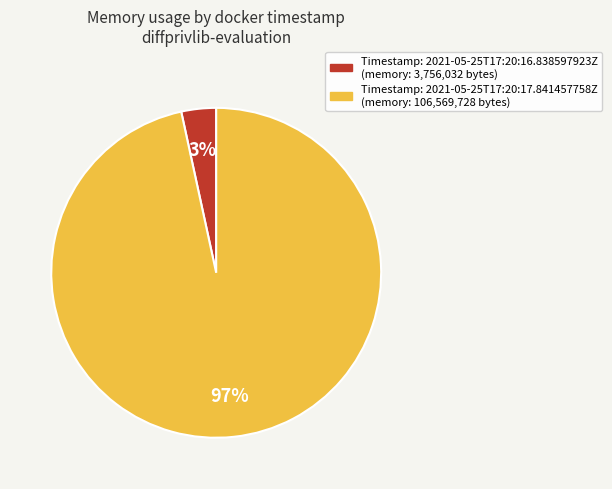

Is there a majority slice in this chart?

Yes